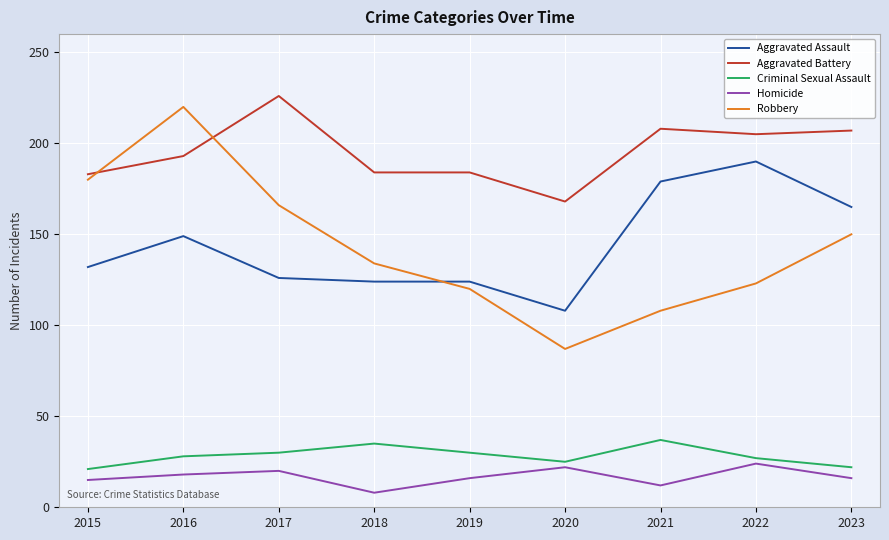

What is the smallest value displayed?

8